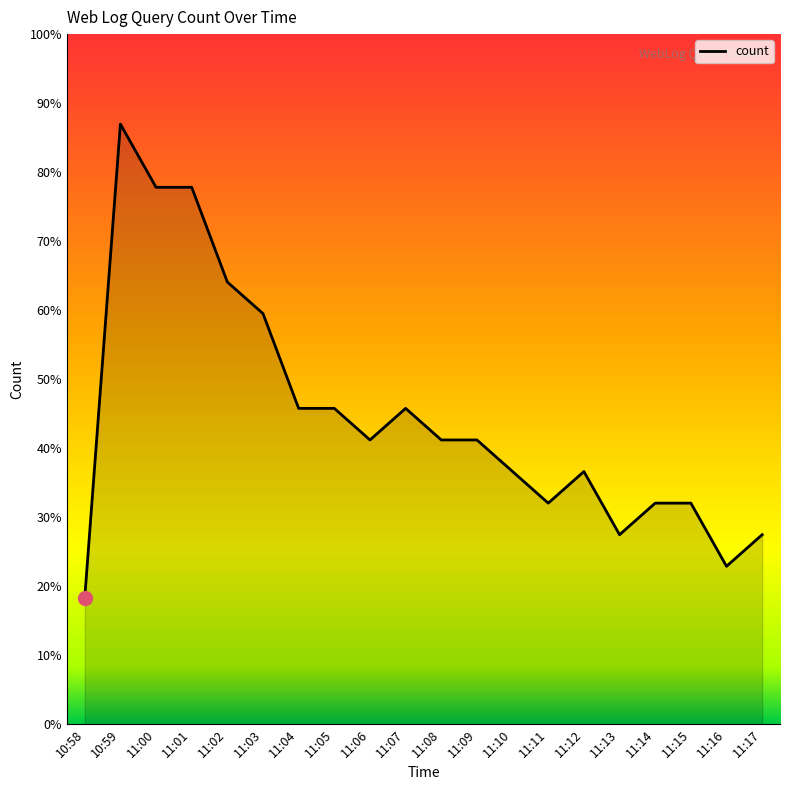

How many interior local valleys (lower than both neighbors) does the data have?

4